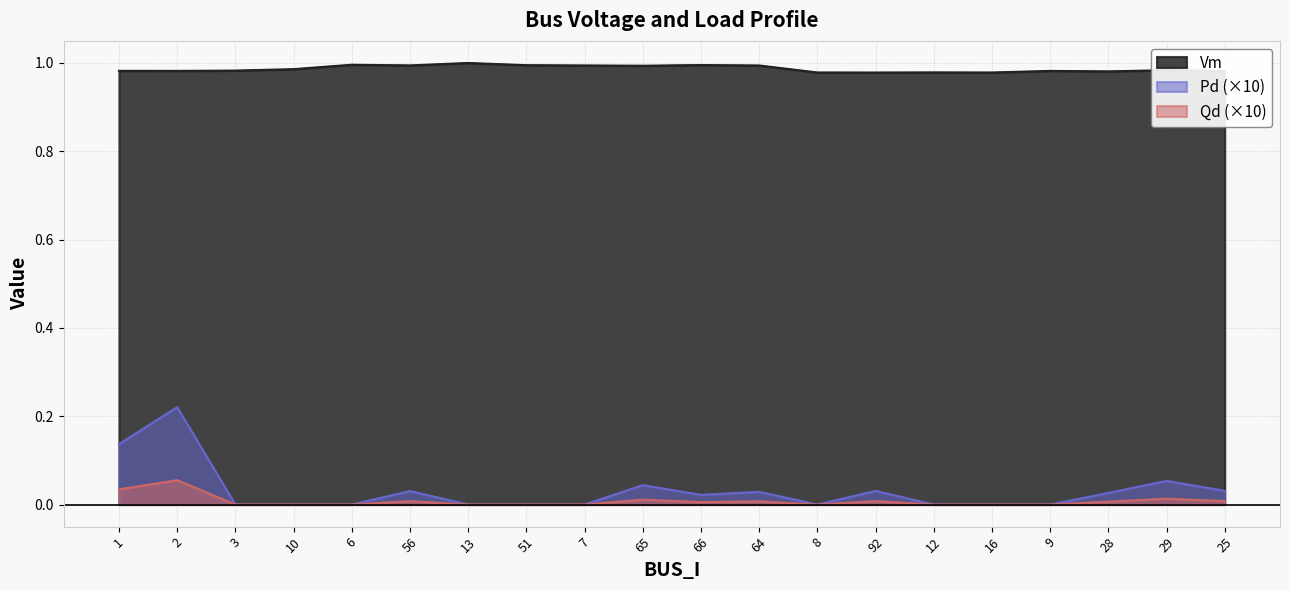

Which series has the largest range (max minus min)?

Pd (×10)